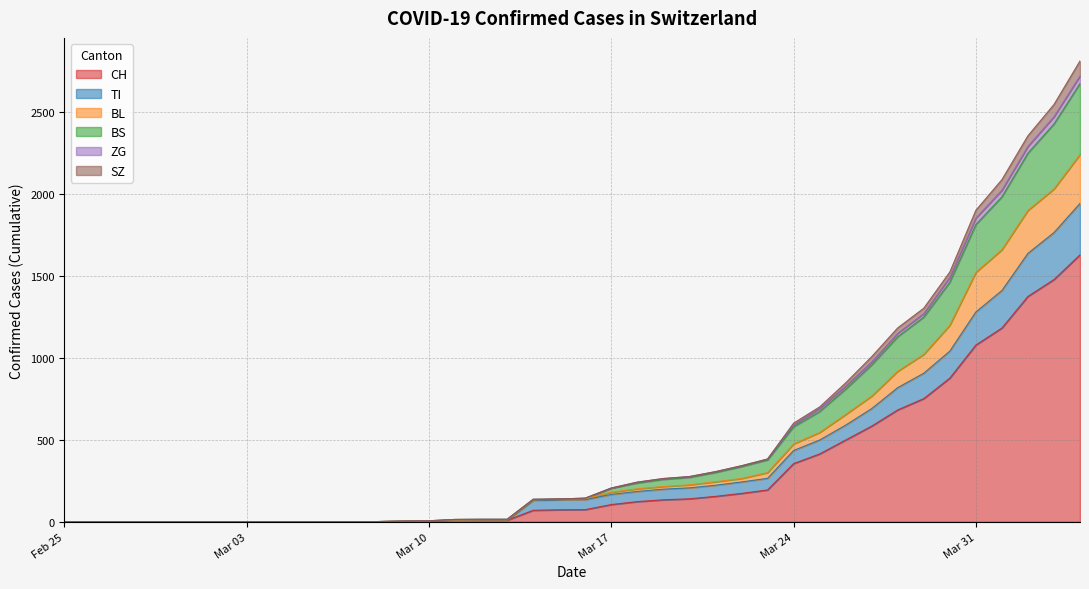

Which series has the largest total across all categories?

CH